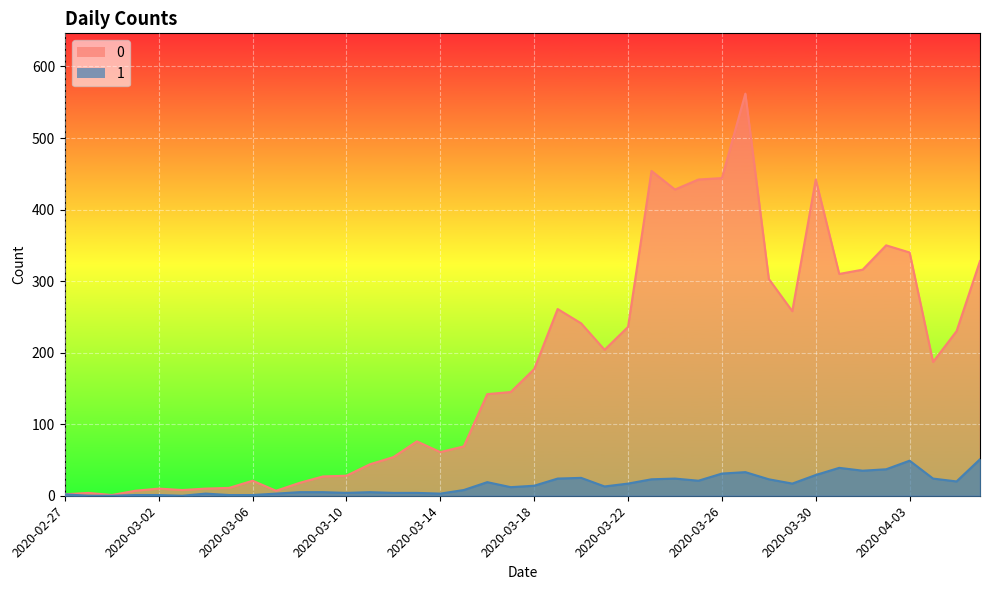

List the series in order of their peak value, highest first.

0, 1